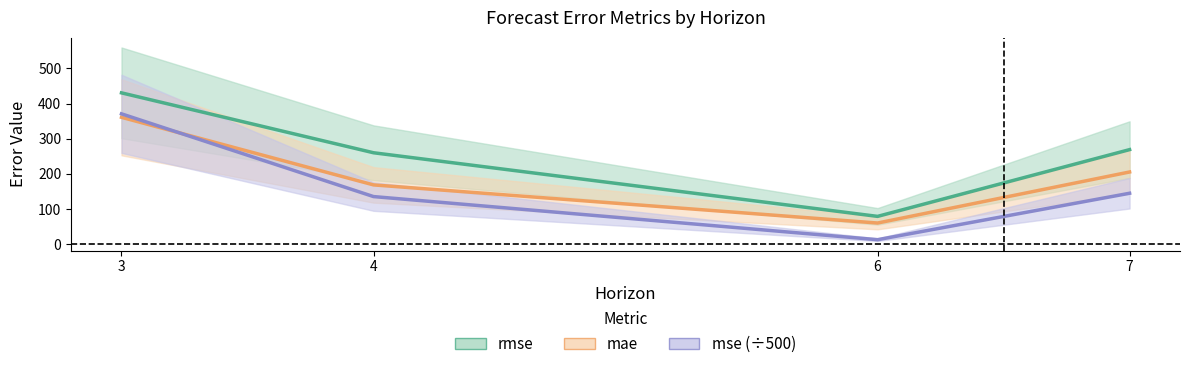

What is the minimum value for mse?

12.4